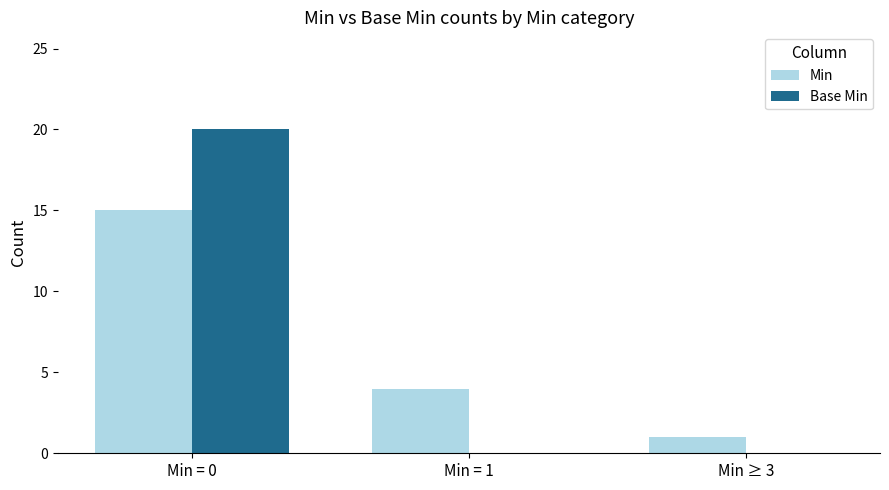

Which series has the widest spread of values?

Base Min